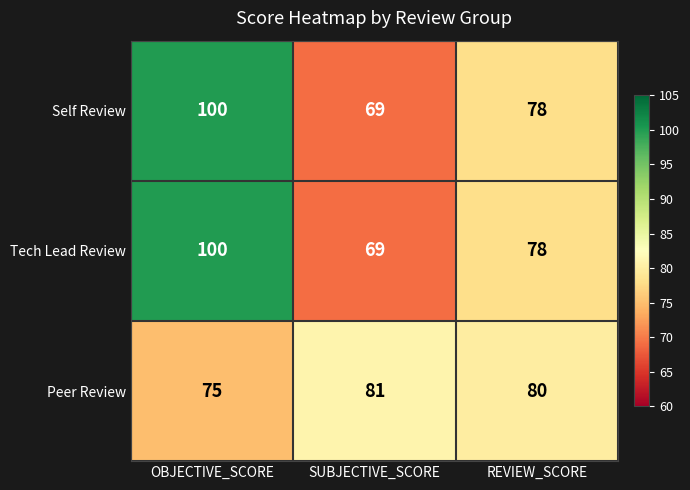

What is the highest value of the Tech Lead Review series?

100